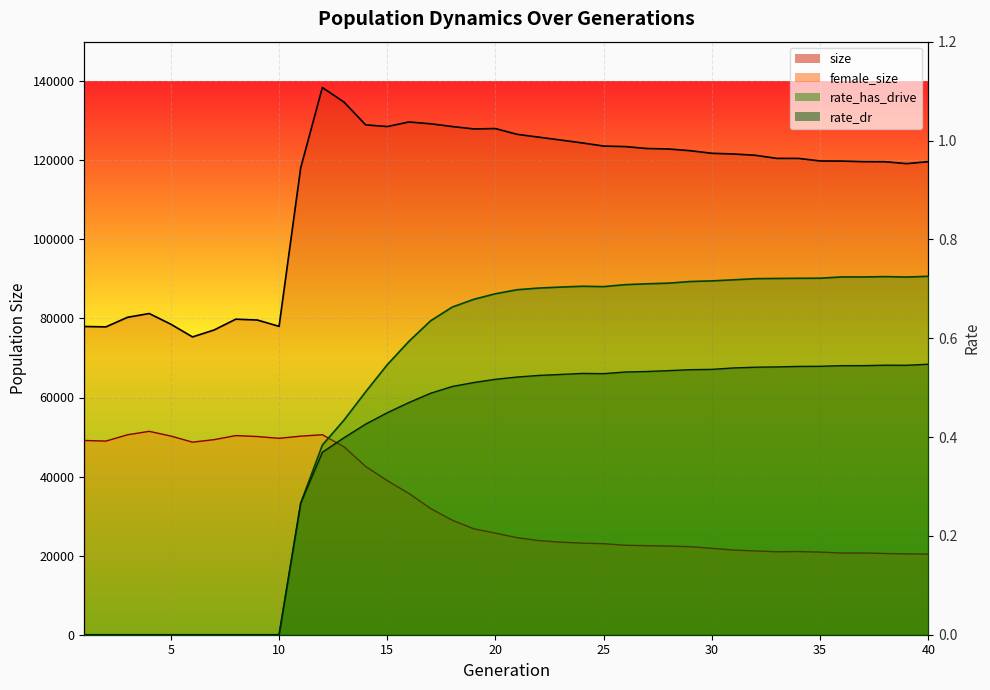

List the series in order of their peak value, highest first.

size, female_size, rate_has_drive, rate_dr